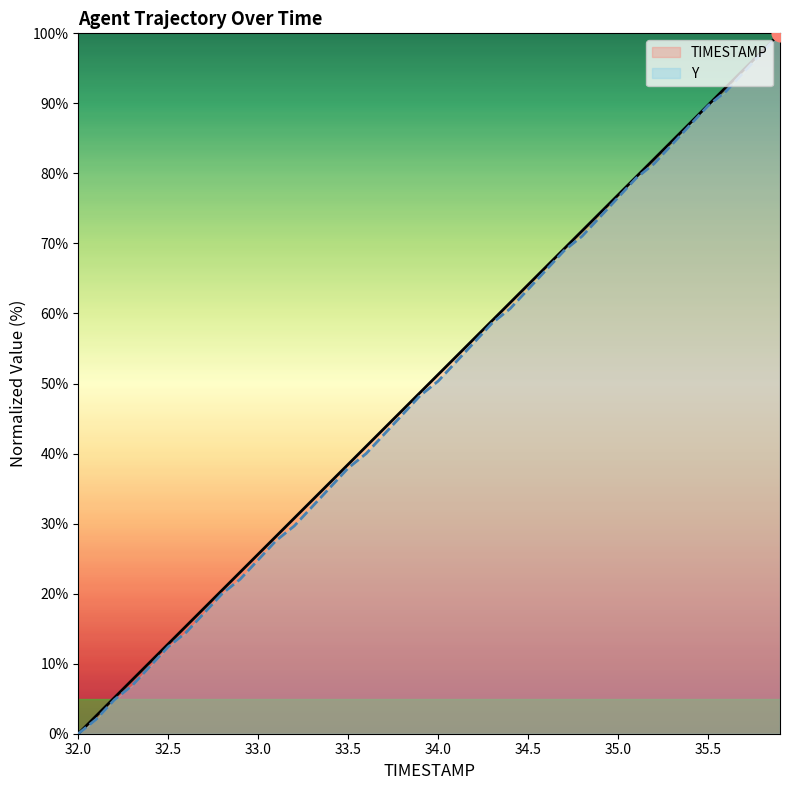

What is the total value across all series at 34.0?

101.6